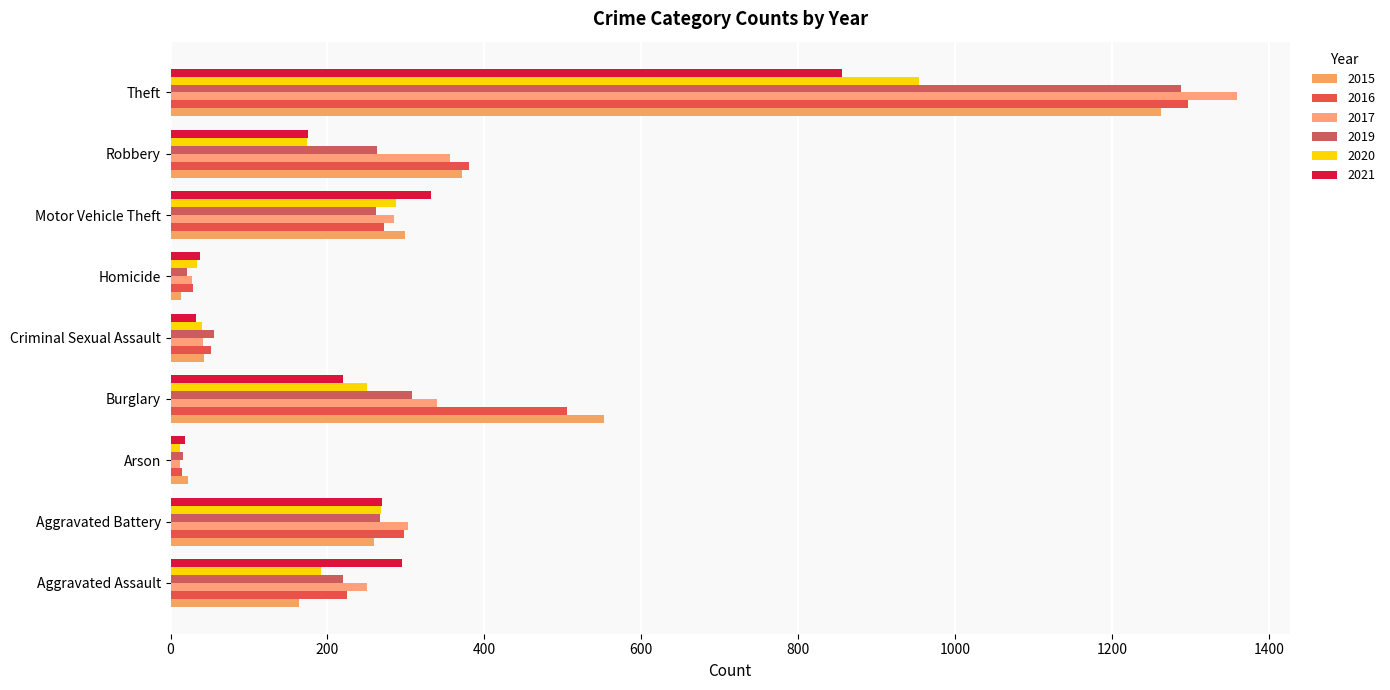

What is the difference between the highest and lowest values at Criminal Sexual Assault?

22